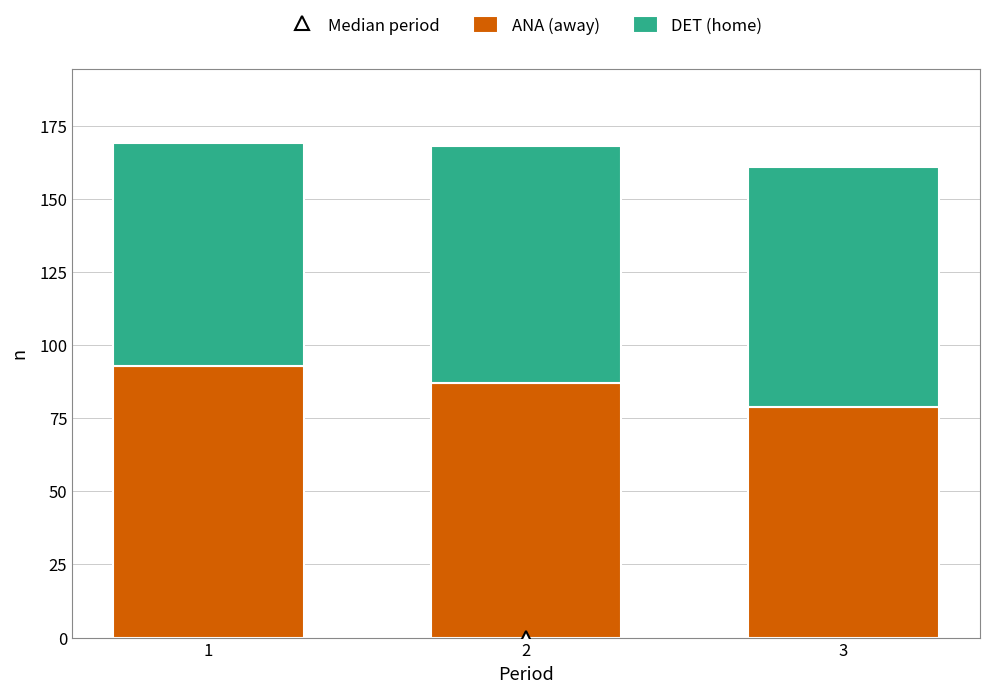

What is the minimum value for ANA (away)?

79